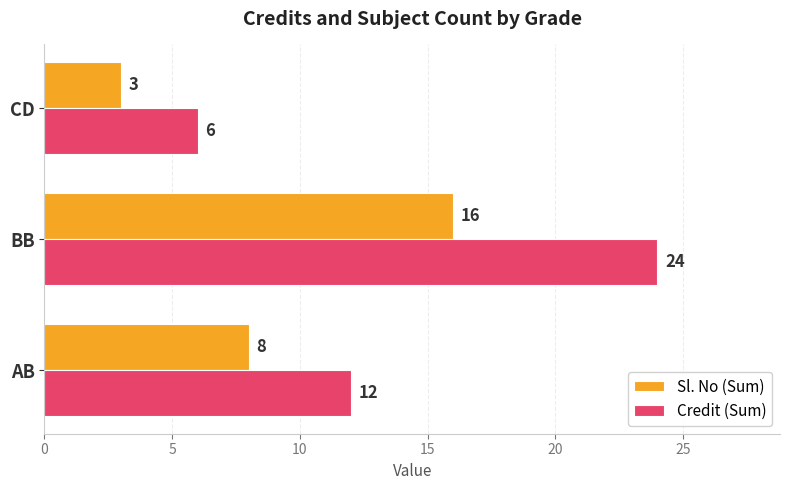

What value does the Sl. No (Sum) series have at BB?

16